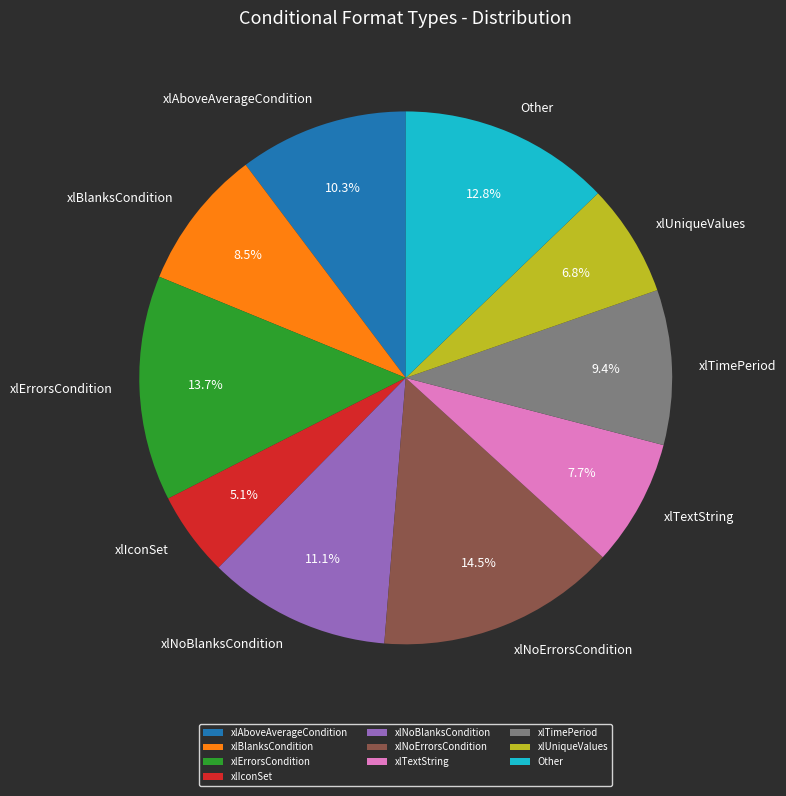

Combined, do xlIconSet and xlTimePeriod account for over 50%?

No